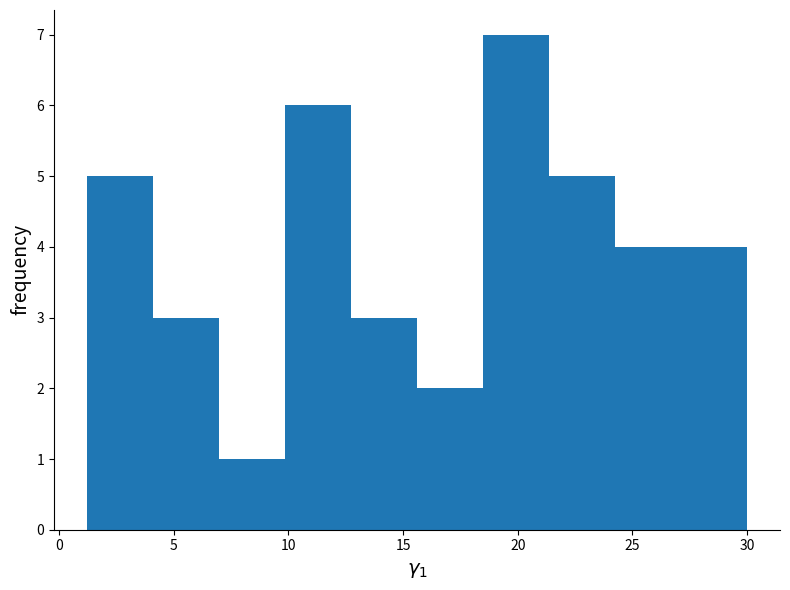

Reading left to right, list every bar in this chart as the range it spans on the x-axis followed by its height. Neither the bar edges nor the heights are printed on the chart, so give them approximately, as read against the axes.

1.0 to 4.0: 5
4.0 to 7.0: 3
7.0 to 10.0: 1
10.0 to 12.5: 6
12.5 to 15.5: 3
15.5 to 18.5: 2
18.5 to 21.5: 7
21.5 to 24.0: 5
24.0 to 27.0: 4
27.0 to 30.0: 4